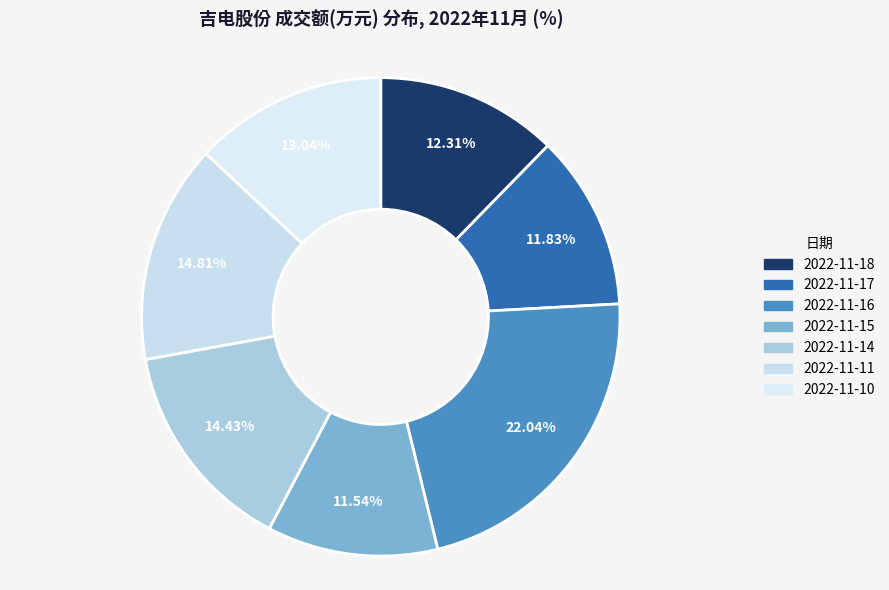

Does any single category account for the majority?

No